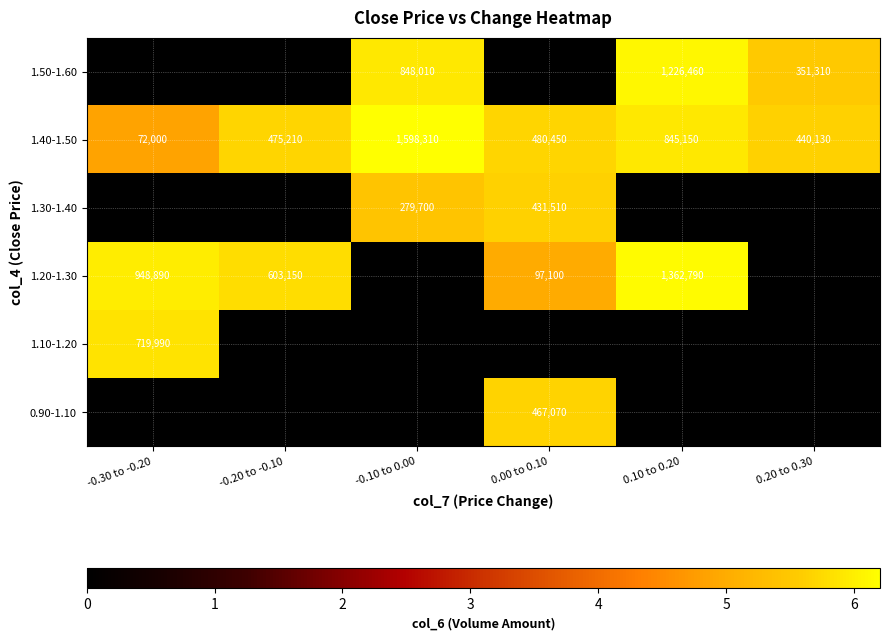

What is the difference between the 1.20-1.30 values at -0.20 to -0.10 and 0.00 to 0.10?

506050